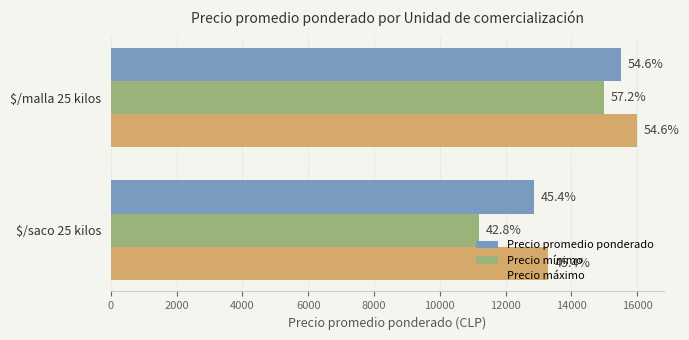

What are all the series names shown in the legend?

Precio promedio ponderado, Precio mínimo, Precio máximo